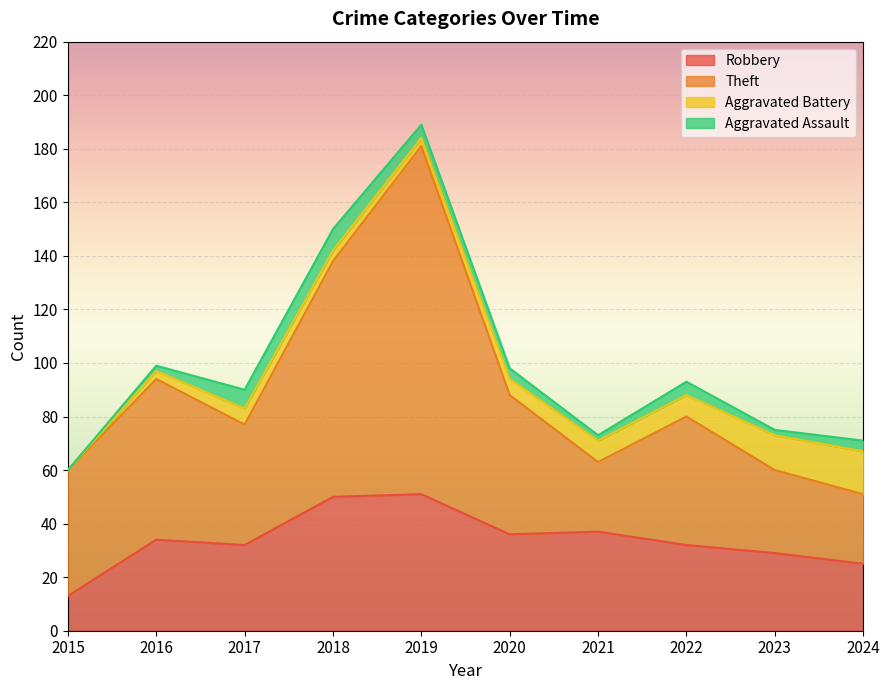

What is the sum of all Robbery values?

339